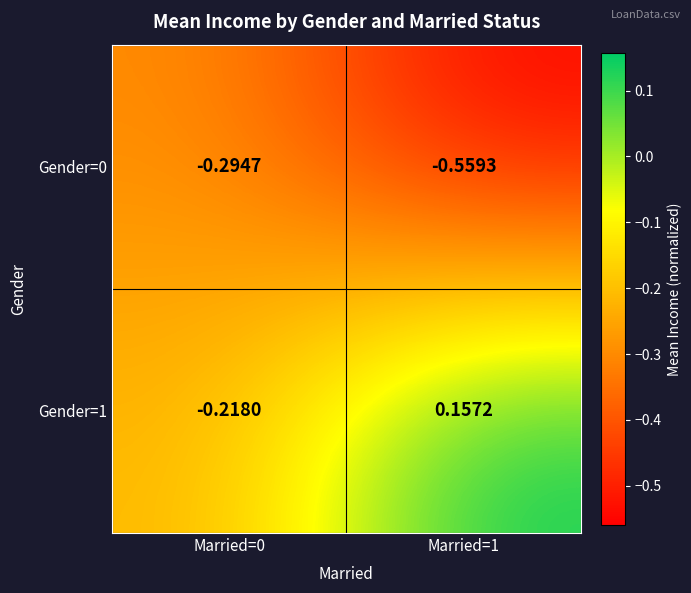

How many data points does each series have?

2